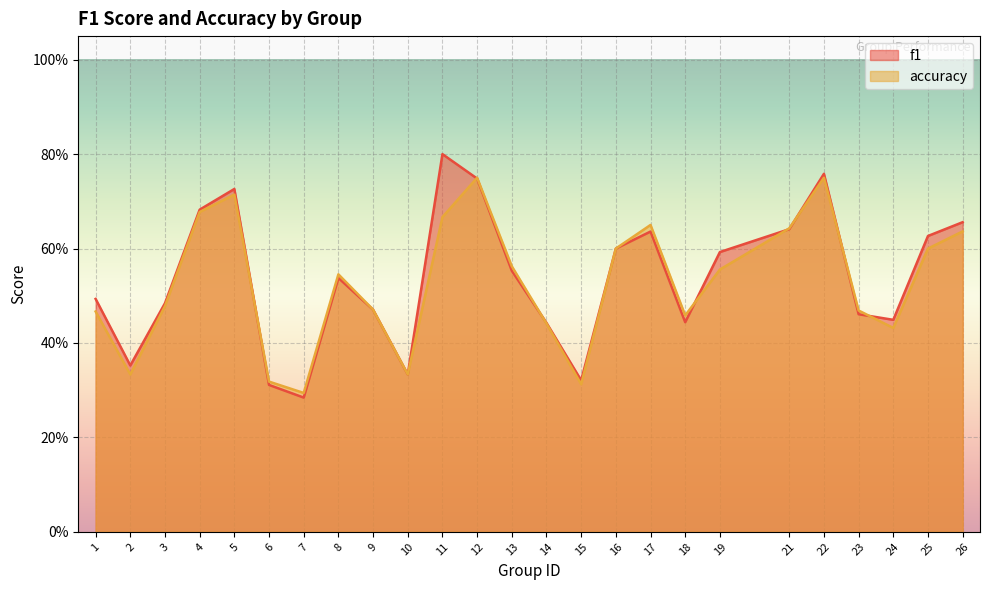

Reading right to left, transcribe all the data shown in this chart.

f1: 26=0.7	25=0.6	24=0.4	23=0.5	22=0.8	21=0.6	19=0.6	18=0.4	17=0.6	16=0.6	15=0.3	14=0.4	13=0.6	12=0.7	11=0.8	10=0.3	9=0.5	8=0.5	7=0.3	6=0.3	5=0.7	4=0.7	3=0.5	2=0.4	1=0.5
accuracy: 26=0.6	25=0.6	24=0.4	23=0.5	22=0.8	21=0.6	19=0.6	18=0.5	17=0.7	16=0.6	15=0.3	14=0.4	13=0.6	12=0.8	11=0.7	10=0.3	9=0.5	8=0.5	7=0.3	6=0.3	5=0.7	4=0.7	3=0.5	2=0.3	1=0.5